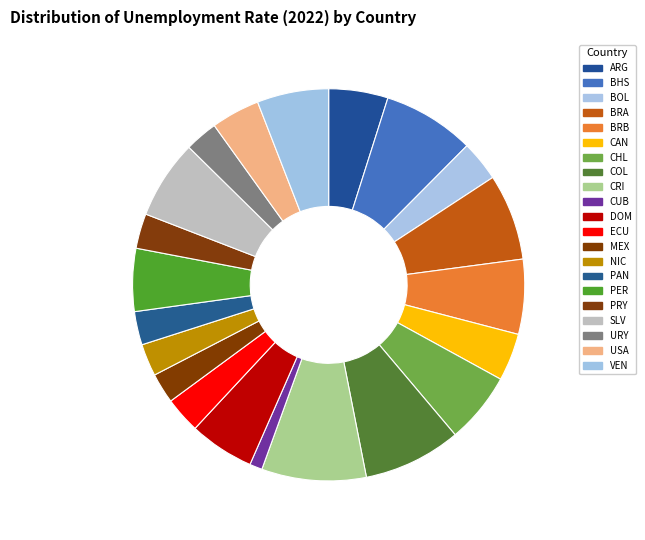

Is there any slice that represents more than half of the pie?

No